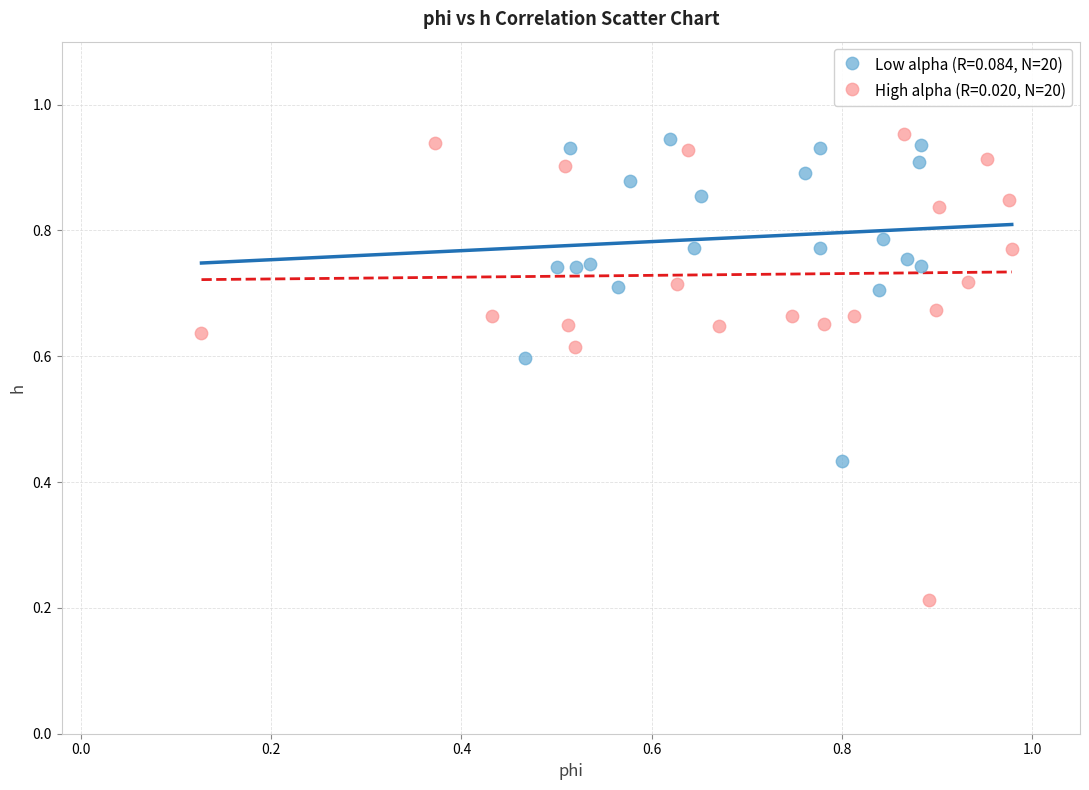

Which series reaches the minimum Y coordinate?

High alpha (R=0.020, N=20)